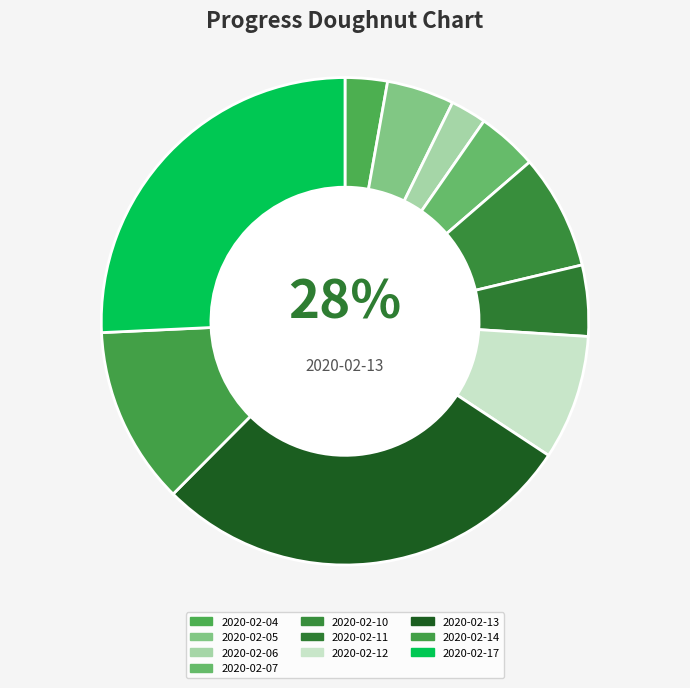

To the nearest percent, what portion does 2020-02-12 represent?

8%